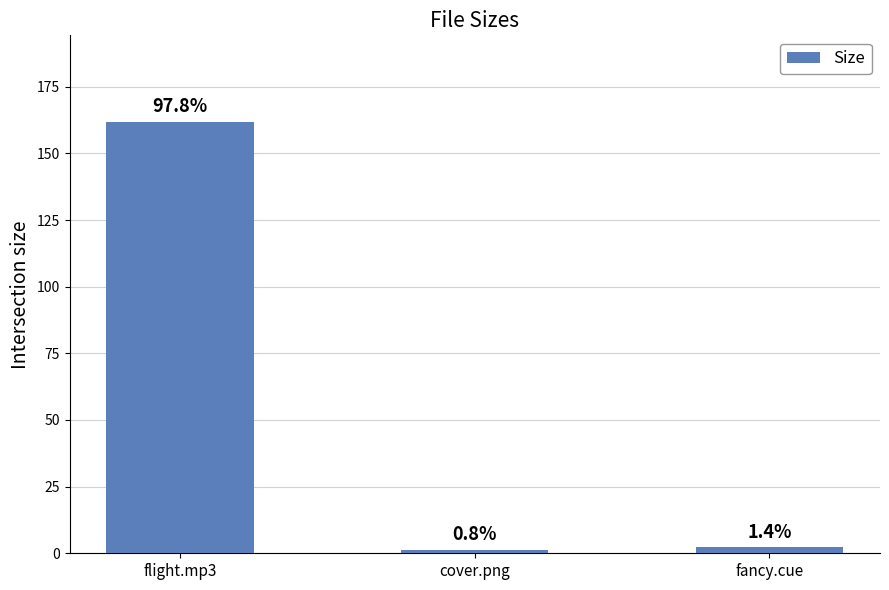

Reading left to right, extract all data points from this chart.

161.9	1.4	2.3